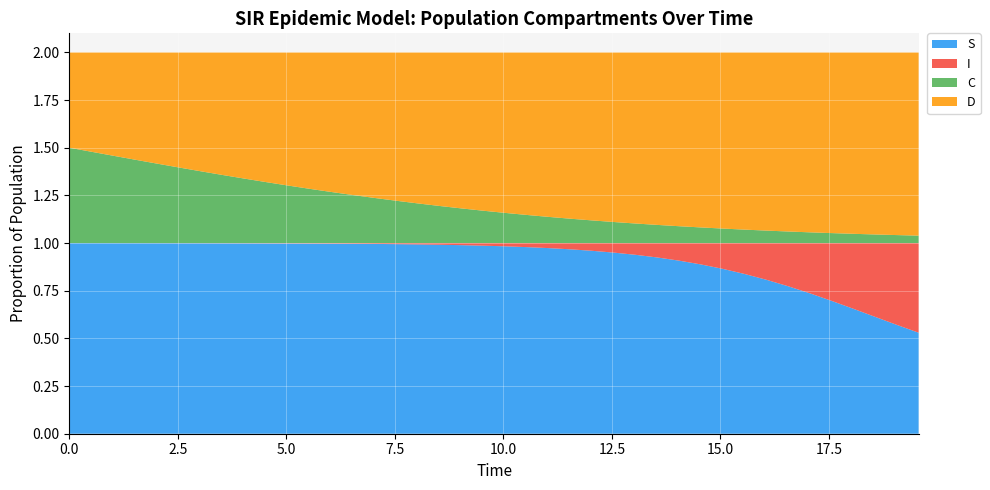

Reading left to right, extract all data points from this chart.

S: 0=1.0	1=1.0	2=1.0	3=1.0	4=1.0	5=1.0	6=1.0	7=1.0	8=1.0	9=1.0	10=1.0	11=1.0	12=1.0	13=1.0	14=1.0	15=1.0	16=1.0	17=1.0	18=1.0	19=1.0	20=1.0	21=1.0	22=1.0	23=1.0	24=1.0	25=0.9	26=0.9	27=0.9	28=0.9	29=0.9	30=0.9	31=0.8	32=0.8	33=0.8	34=0.7	35=0.7	36=0.7	37=0.6	38=0.6	39=0.5
I: 0=0.0	1=0.0	2=0.0	3=0.0	4=0.0	5=0.0	6=0.0	7=0.0	8=0.0	9=0.0	10=0.0	11=0.0	12=0.0	13=0.0	14=0.0	15=0.0	16=0.0	17=0.0	18=0.0	19=0.0	20=0.0	21=0.0	22=0.0	23=0.0	24=0.0	25=0.1	26=0.1	27=0.1	28=0.1	29=0.1	30=0.1	31=0.2	32=0.2	33=0.2	34=0.3	35=0.3	36=0.3	37=0.4	38=0.4	39=0.5
C: 0=0.5	1=0.5	2=0.5	3=0.4	4=0.4	5=0.4	6=0.4	7=0.4	8=0.3	9=0.3	10=0.3	11=0.3	12=0.3	13=0.3	14=0.2	15=0.2	16=0.2	17=0.2	18=0.2	19=0.2	20=0.2	21=0.1	22=0.1	23=0.1	24=0.1	25=0.1	26=0.1	27=0.1	28=0.1	29=0.1	30=0.1	31=0.1	32=0.1	33=0.1	34=0.1	35=0.1	36=0.0	37=0.0	38=0.0	39=0.0
D: 0=0.5	1=0.5	2=0.5	3=0.6	4=0.6	5=0.6	6=0.6	7=0.6	8=0.7	9=0.7	10=0.7	11=0.7	12=0.7	13=0.7	14=0.8	15=0.8	16=0.8	17=0.8	18=0.8	19=0.8	20=0.8	21=0.9	22=0.9	23=0.9	24=0.9	25=0.9	26=0.9	27=0.9	28=0.9	29=0.9	30=0.9	31=0.9	32=0.9	33=0.9	34=0.9	35=0.9	36=1.0	37=1.0	38=1.0	39=1.0